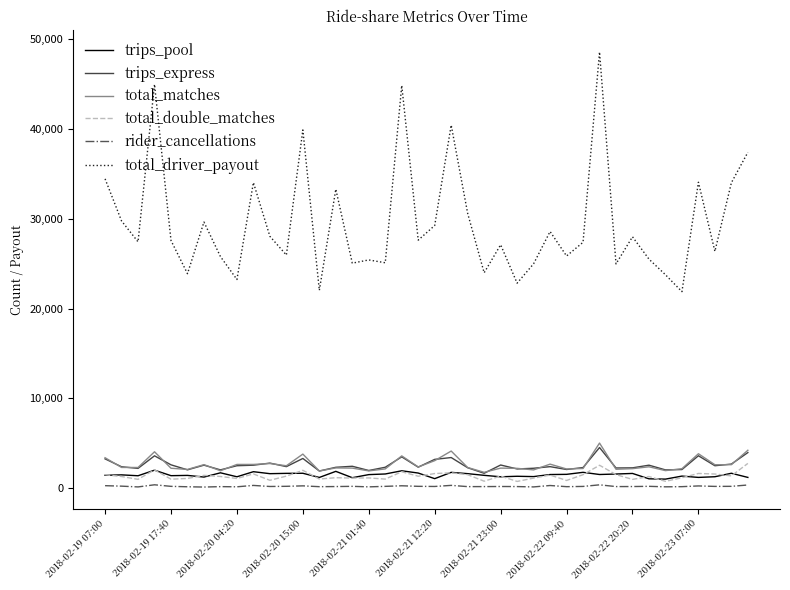

Which series has the largest total across all categories?

total_driver_payout